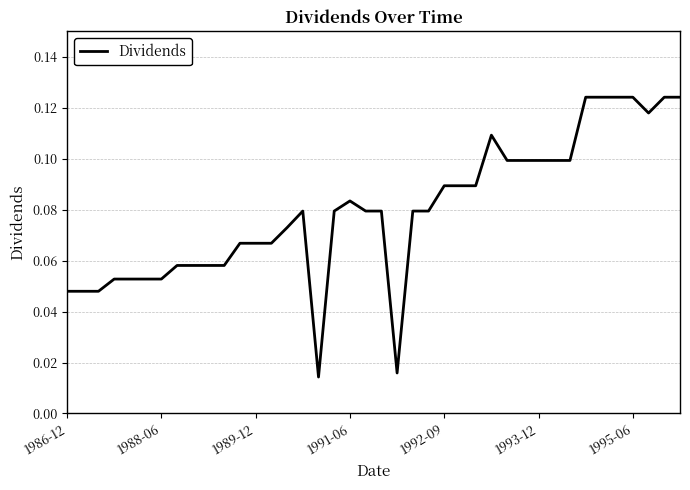

Reading left to right, extract all data points from this chart.

0.0	0.0	0.0	0.1	0.1	0.1	0.1	0.1	0.1	0.1	0.1	0.1	0.1	0.1	0.1	0.1	0.0	0.1	0.1	0.1	0.1	0.0	0.1	0.1	0.1	0.1	0.1	0.1	0.1	0.1	0.1	0.1	0.1	0.1	0.1	0.1	0.1	0.1	0.1	0.1